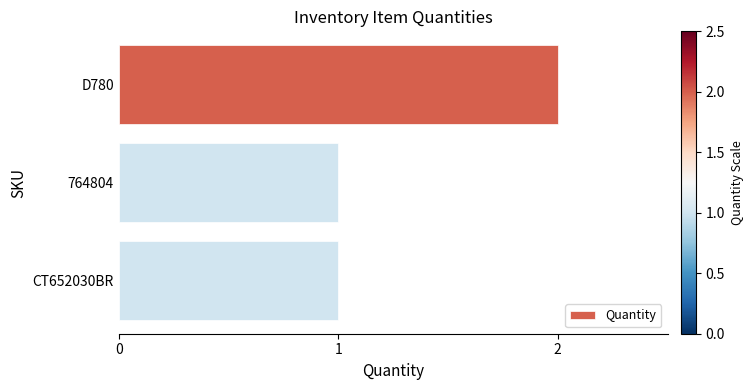

What position from the top is 764804?

2